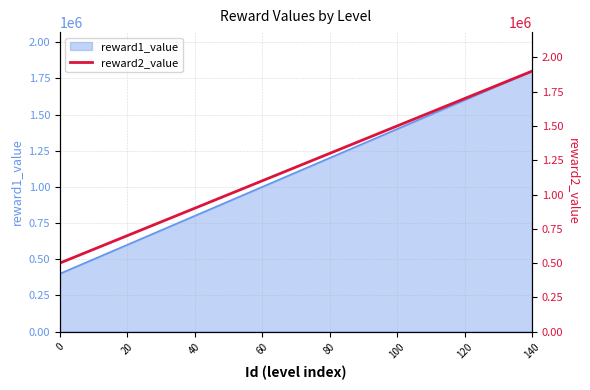

What is the sum of all values?

18000000